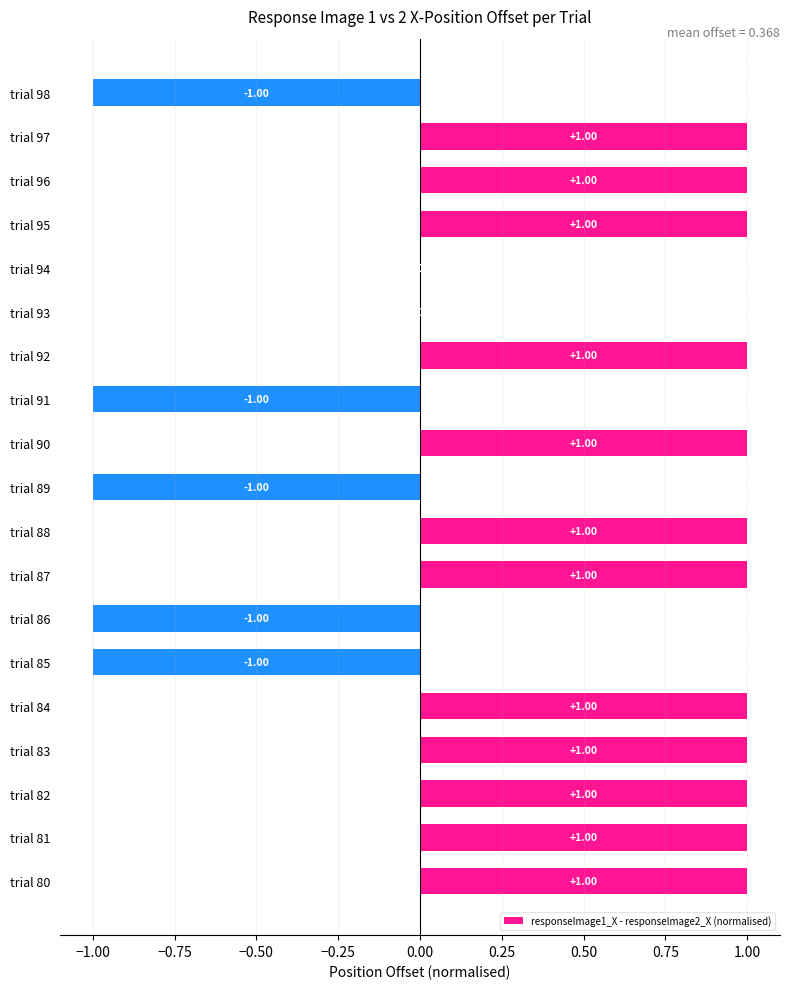

What is the change in value from trial 90 to trial 91?

-2.0